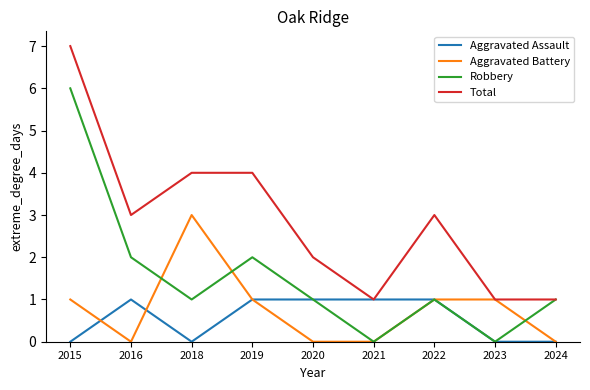

What is the sum of all Total values?

26